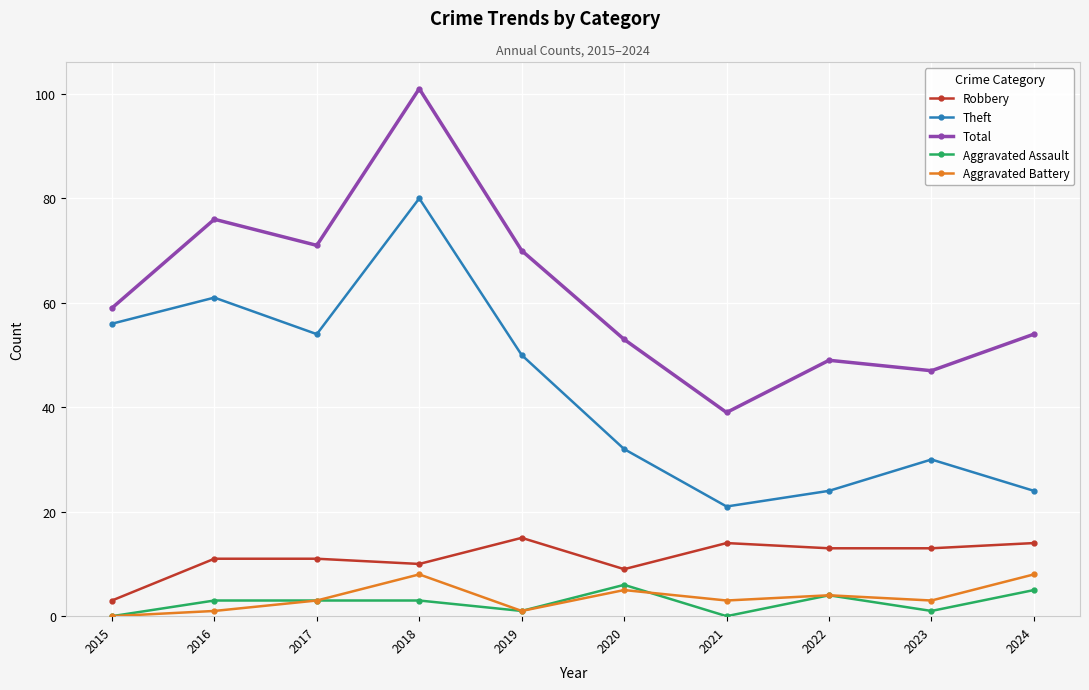

Is this an area chart (filled region under the line)?

No